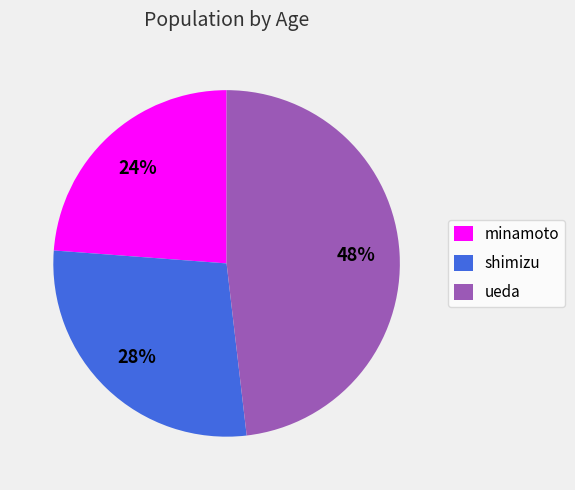

How many slices are in this pie chart?

3